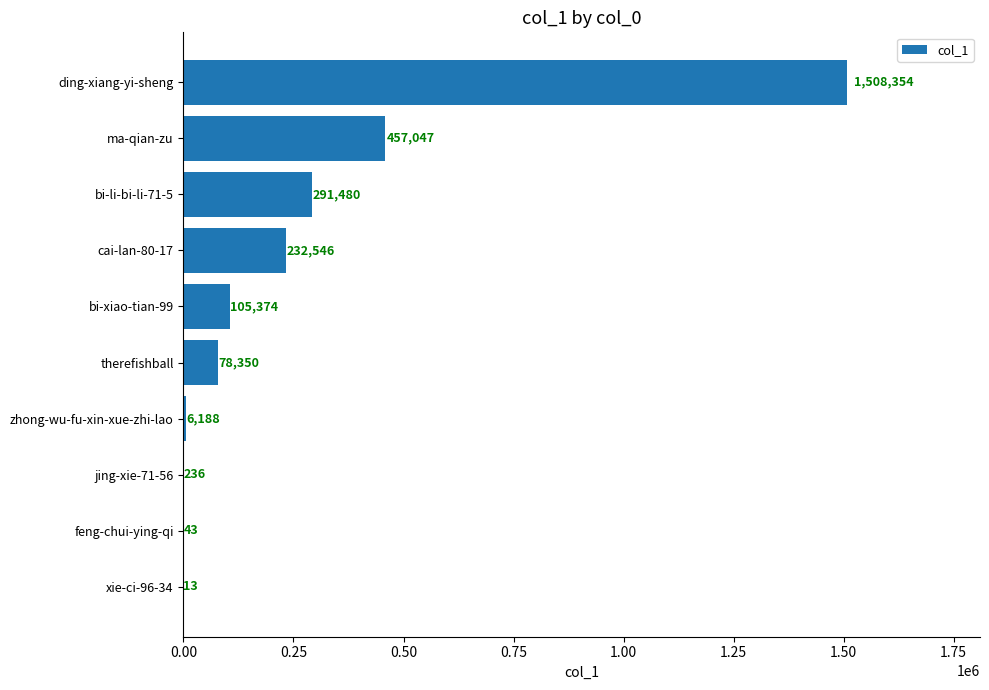

What is the sum of the values at cai-lan-80-17 and bi-xiao-tian-99?

337920